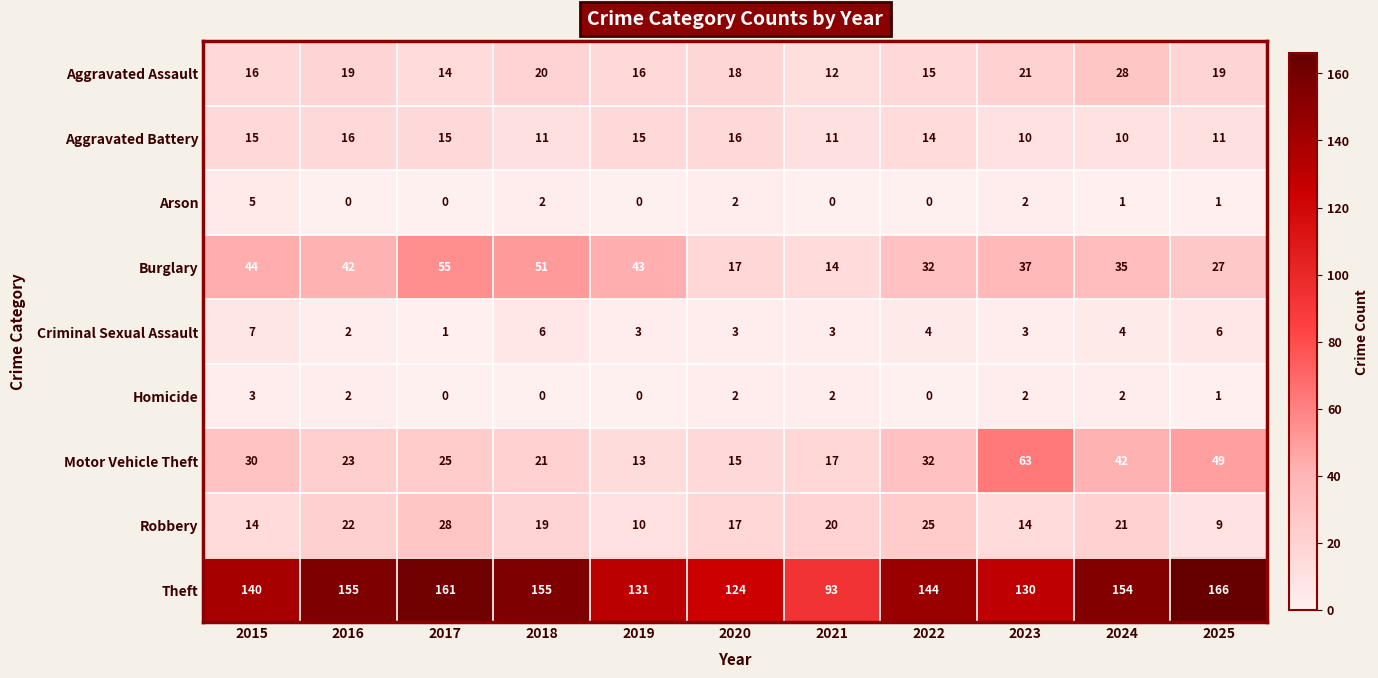

What is the total value across all series at 2018?

285